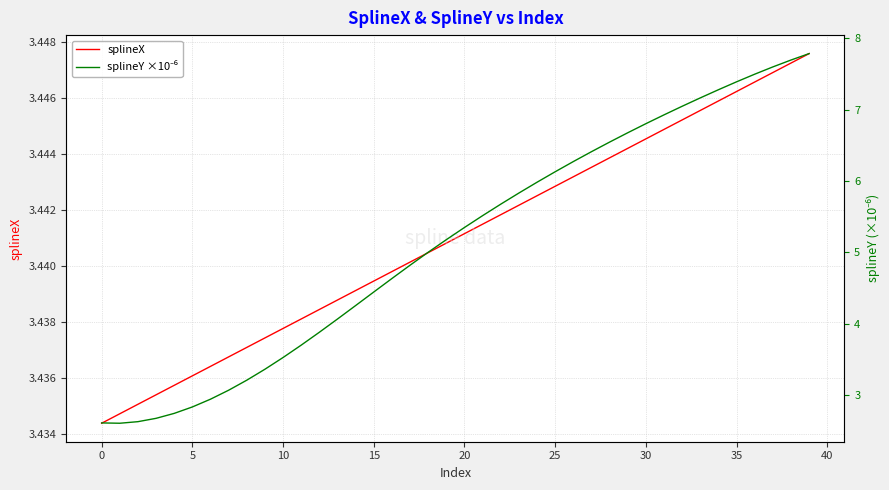

What is the minimum value for splineY ×10⁻⁶?

2.6